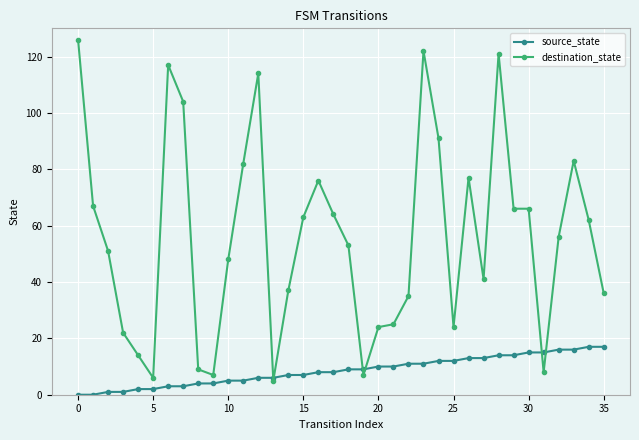

Which series has the widest spread of values?

destination_state